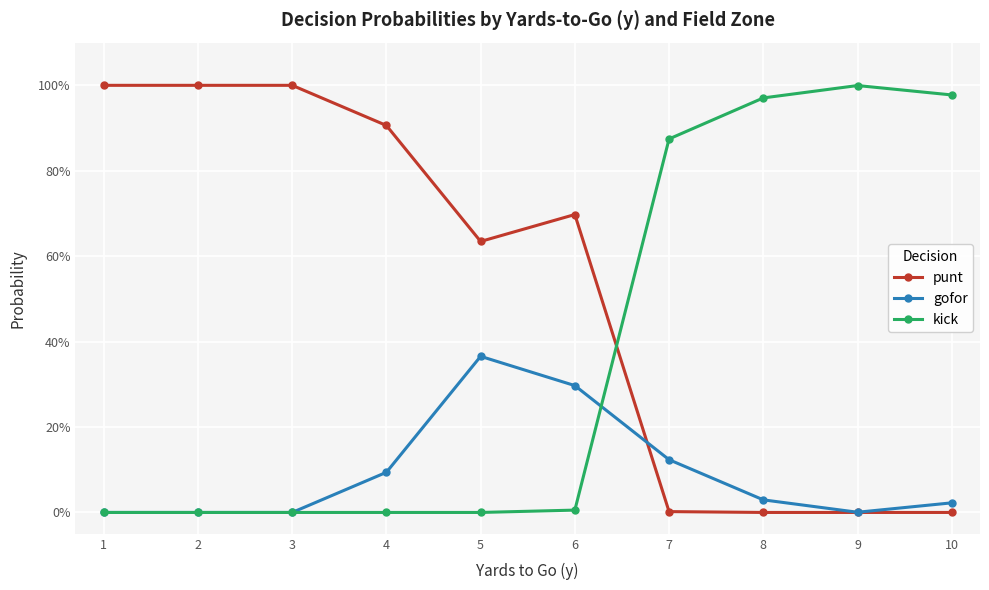

Where is kick nearest to the value 0?

1